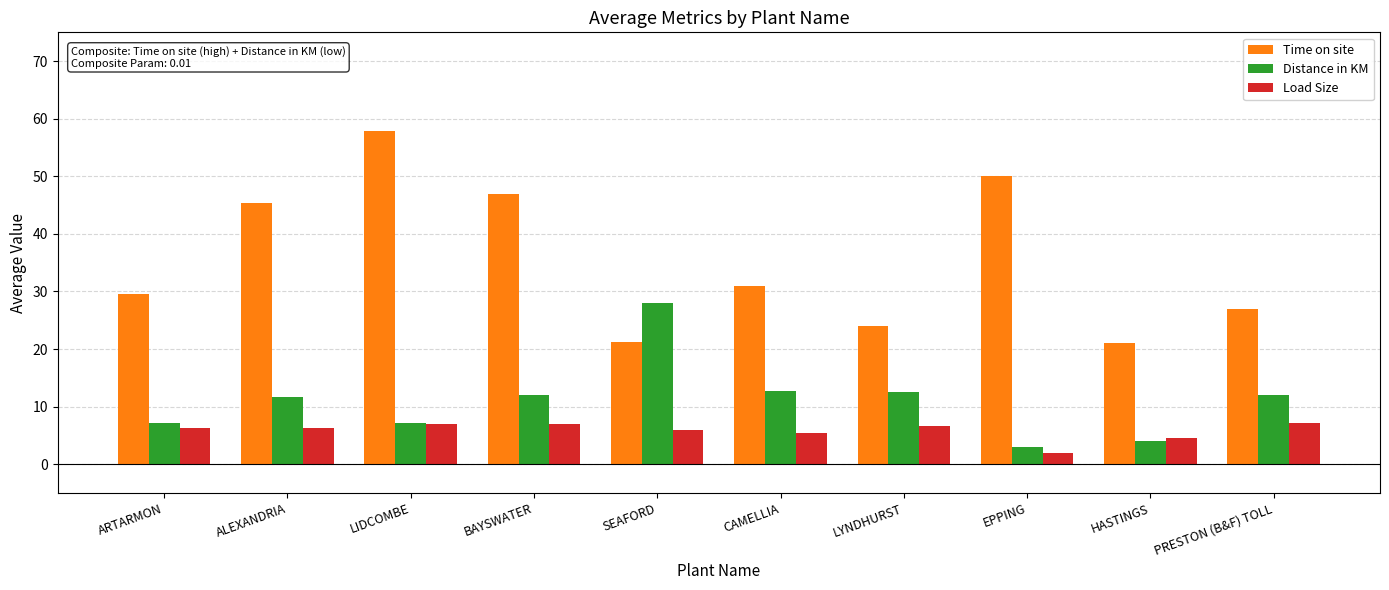

What is the average value of the Time on site series?

35.4